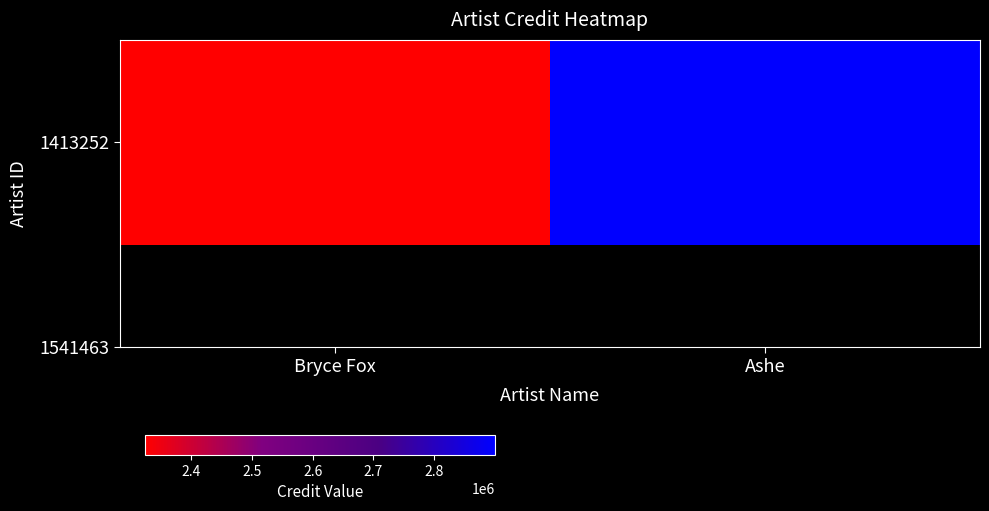

Rank the categories by value from highest to lowest.

Ashe, Bryce Fox